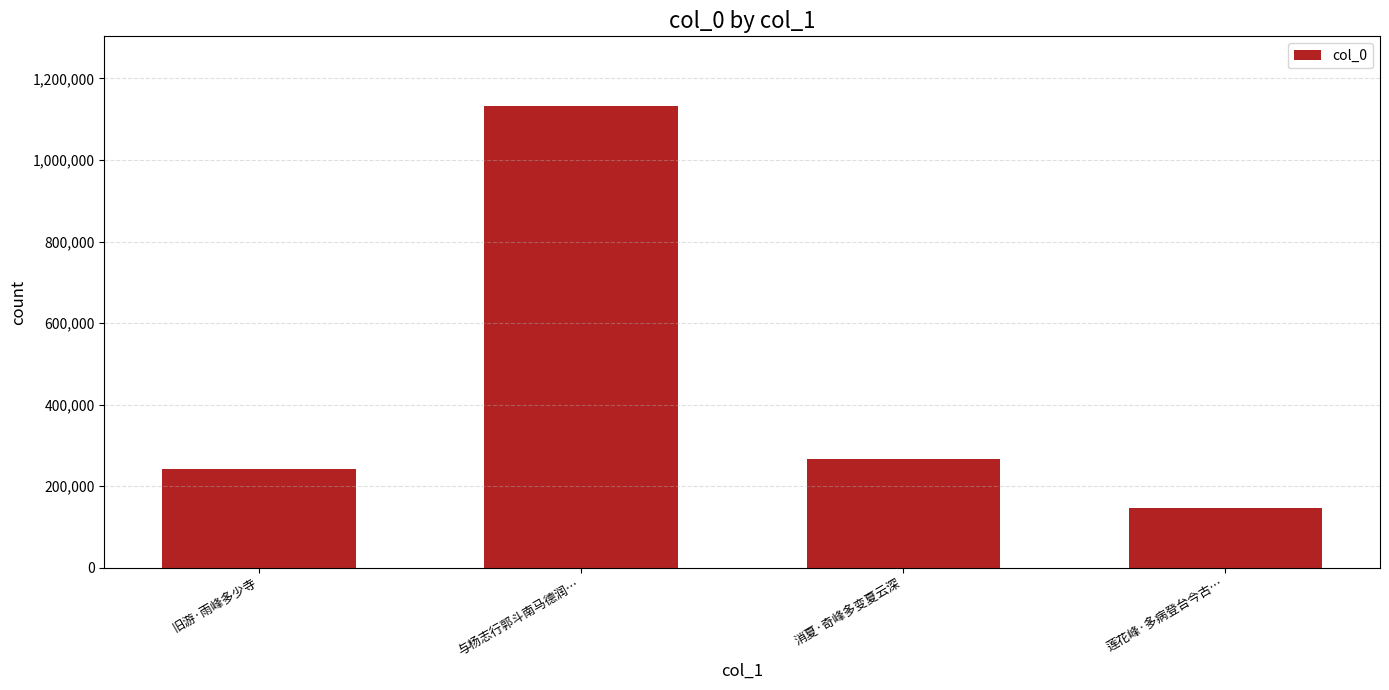

Where is the data nearest to the value 639950?

消夏·奇峰多变夏云深